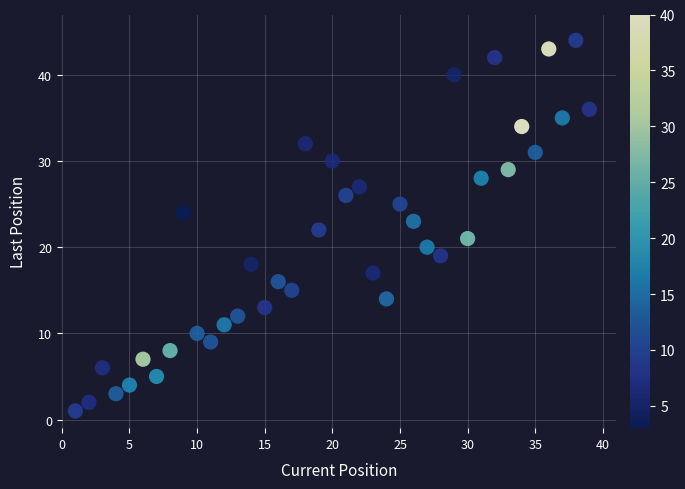

What is the range of Y values (max minus min)?

43